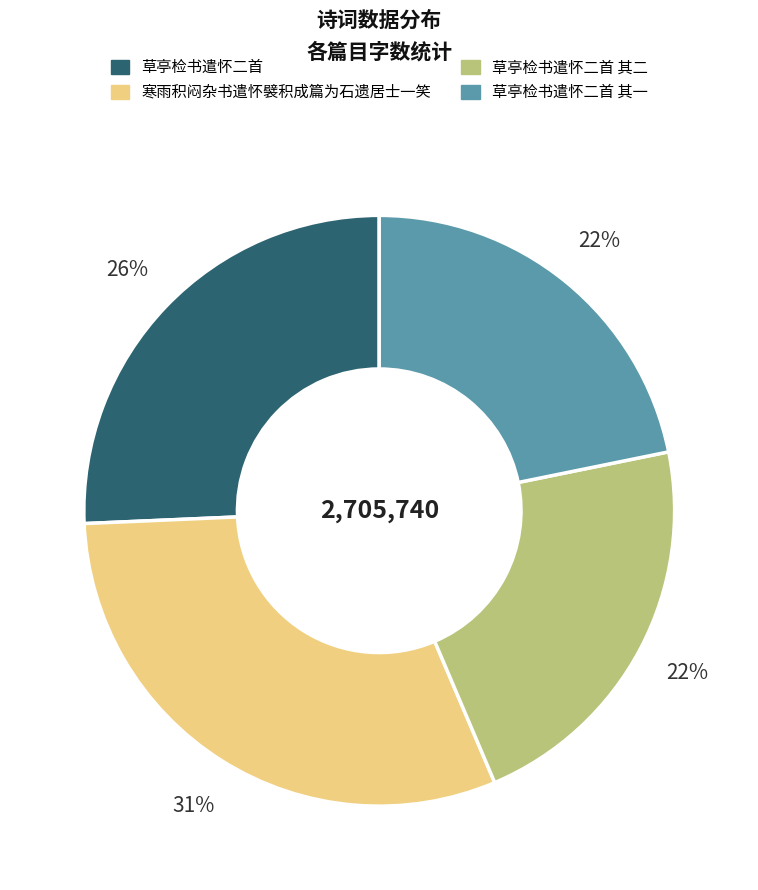

To the nearest percent, what is the average slice percentage?

25%